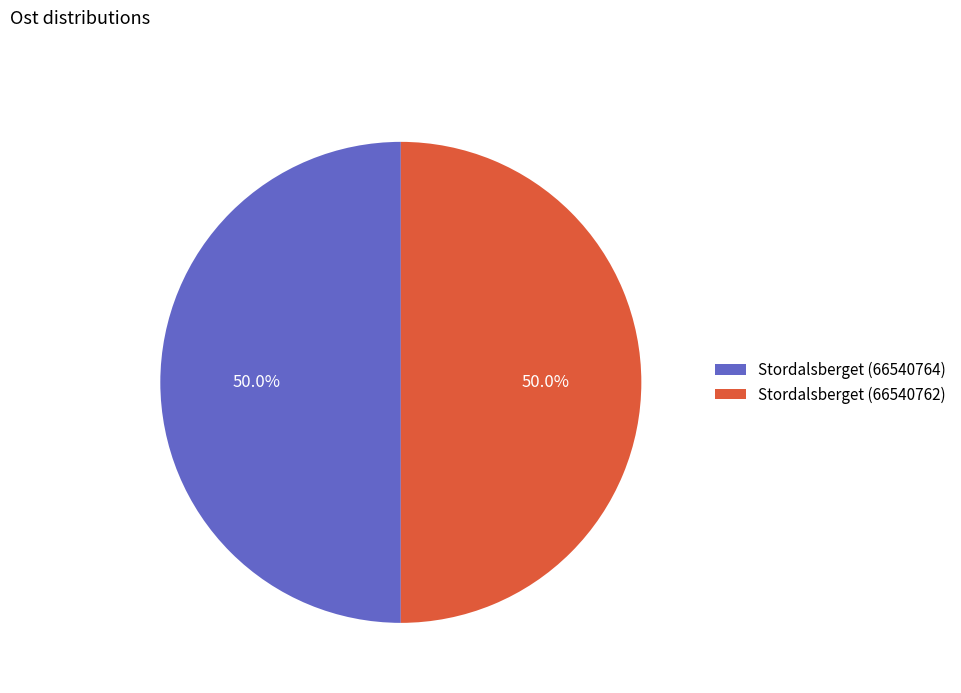

Do Stordalsberget (66540764) and Stordalsberget (66540762) together represent more than half of the pie?

Yes